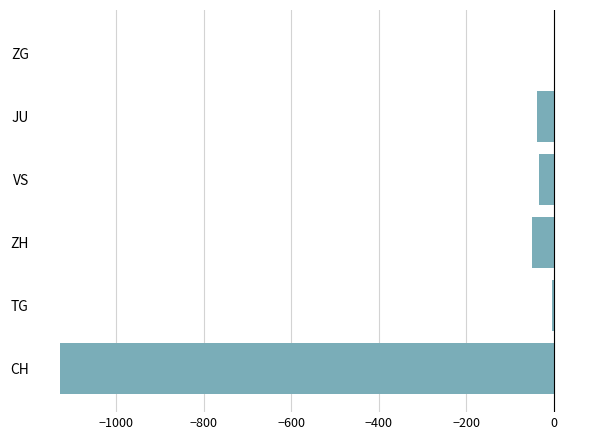

What is the approximate value at JU?

-39